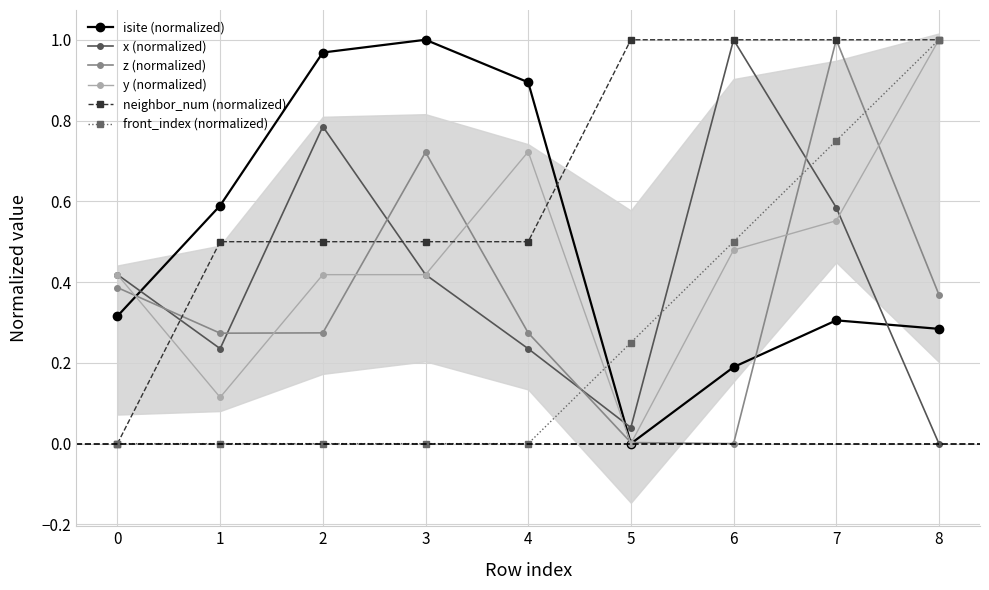

Read the front_index (normalized) value at 6.

0.5